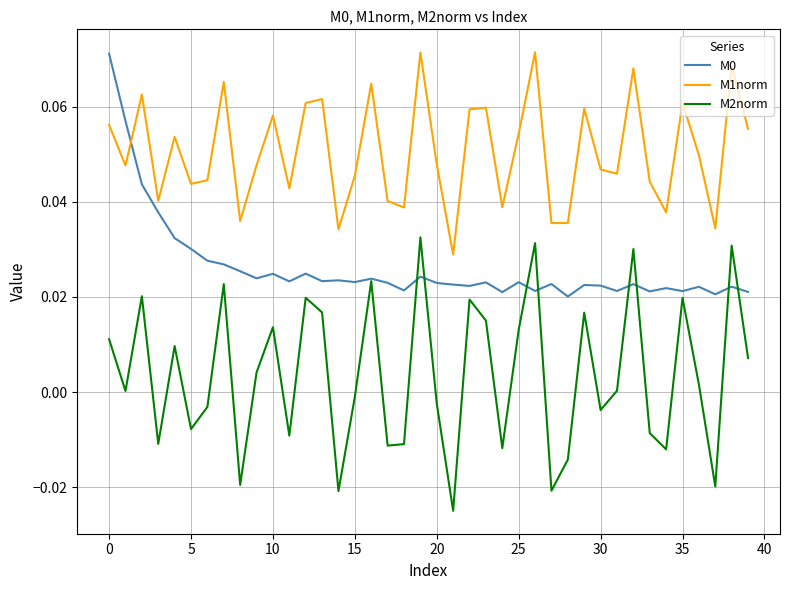

Which series has the largest total across all categories?

M1norm